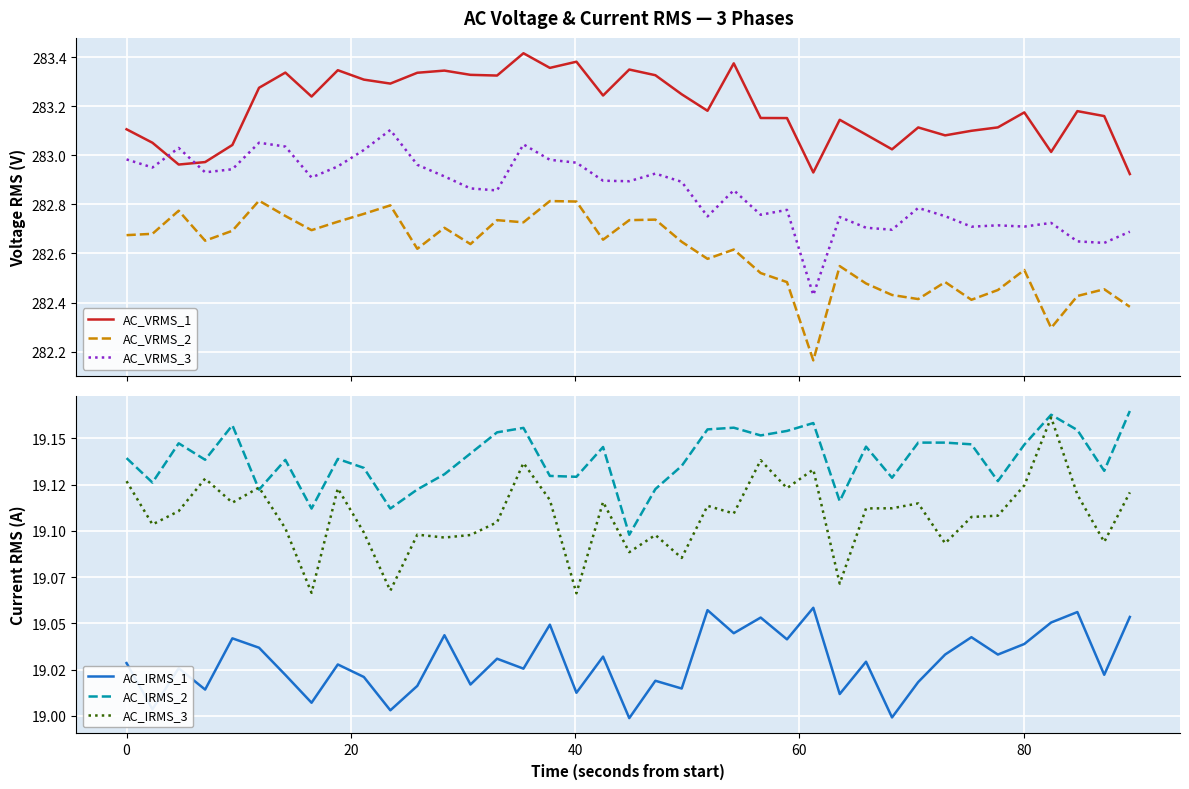

In AC_IRMS_2, how many points are lower than both neighbors (excluding endpoints)?

12